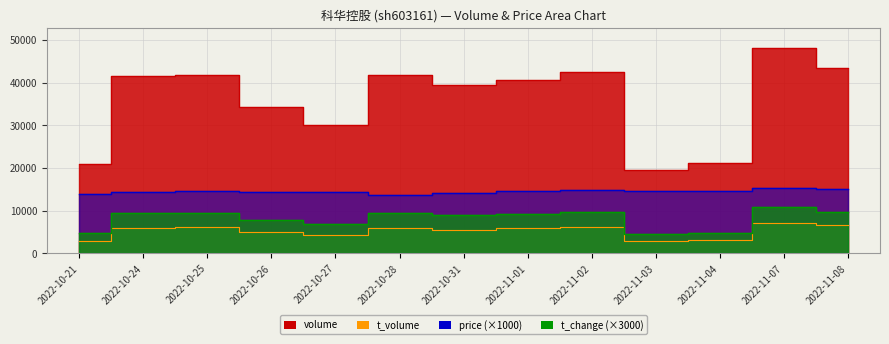

How many lines are shown in the chart?

4